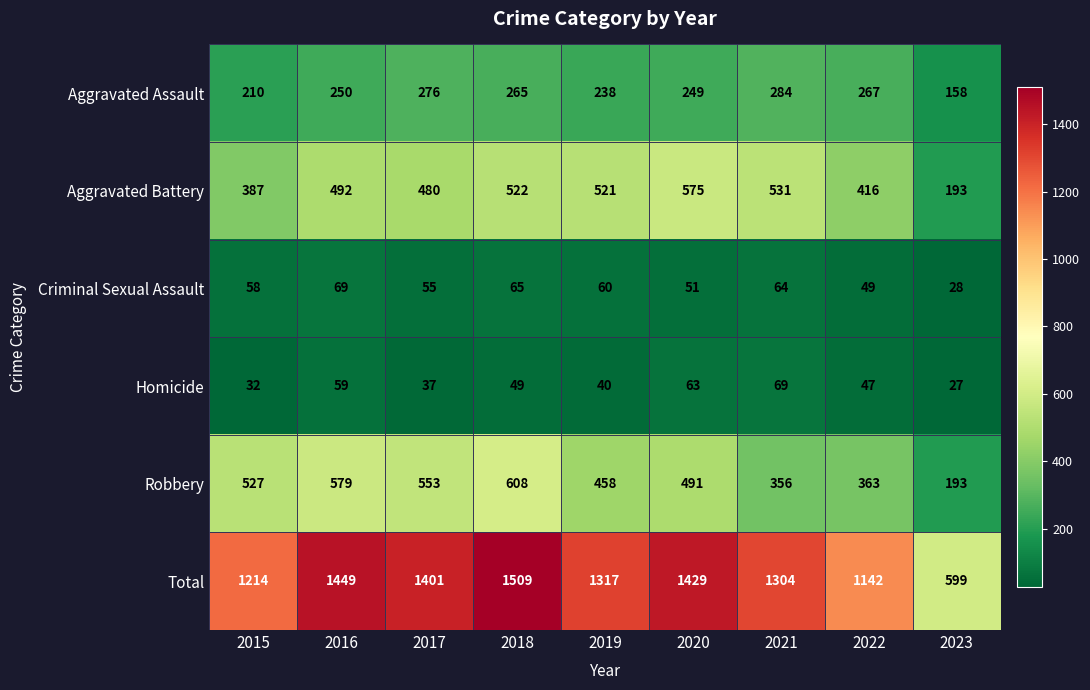

Rank the categories by Aggravated Assault value from highest to lowest.

2021, 2017, 2022, 2018, 2016, 2020, 2019, 2015, 2023